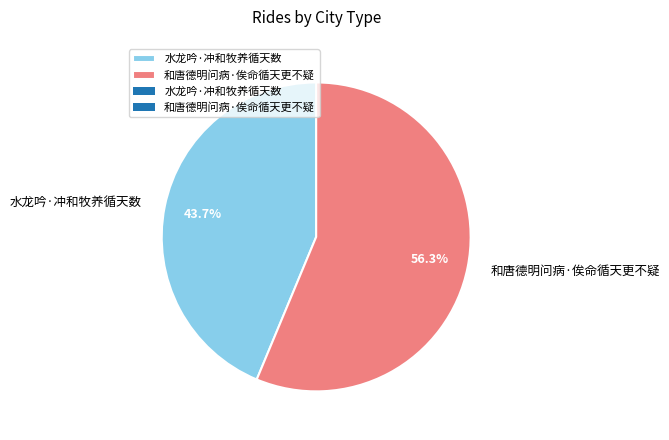

Between 和唐德明问病·俟命循天更不疑 and 水龙吟·冲和牧养循天数, which is larger?

和唐德明问病·俟命循天更不疑